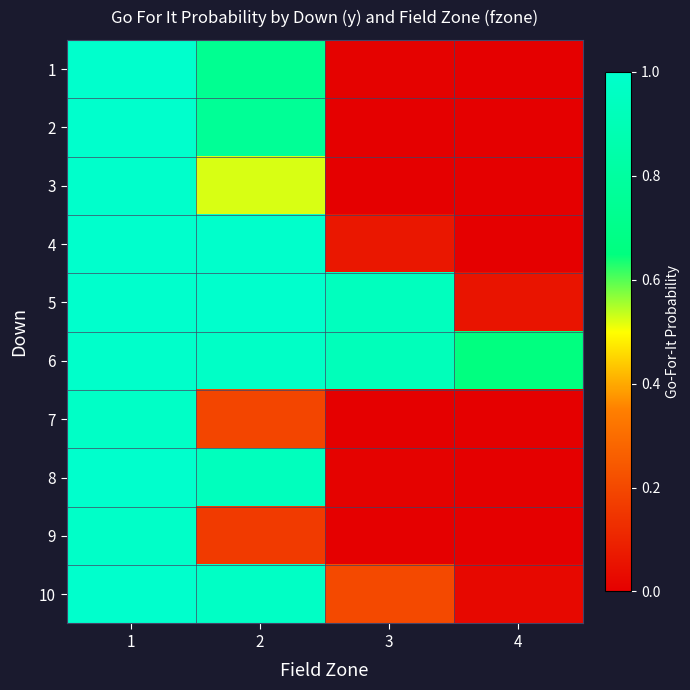

Which label corresponds to the smallest value in the chart?

4